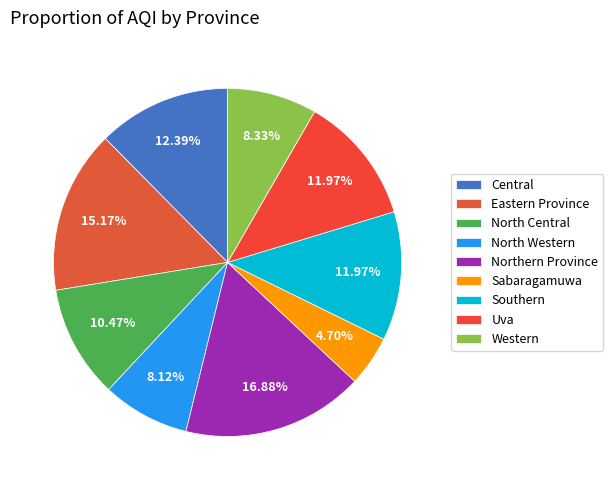

Which has a higher value, Eastern Province or Central?

Eastern Province